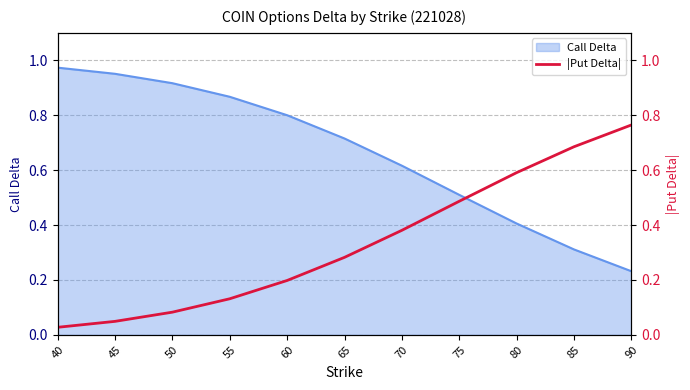

True or false: the data has more than 2 interior local peaks.

False